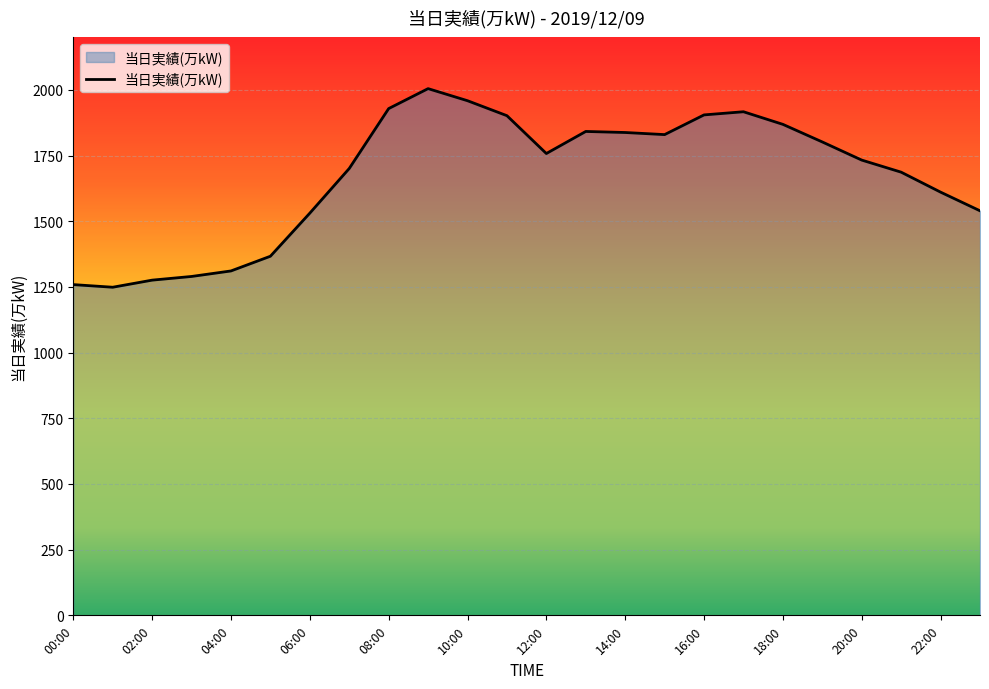

What is the difference between the maximum and minimum values?

756